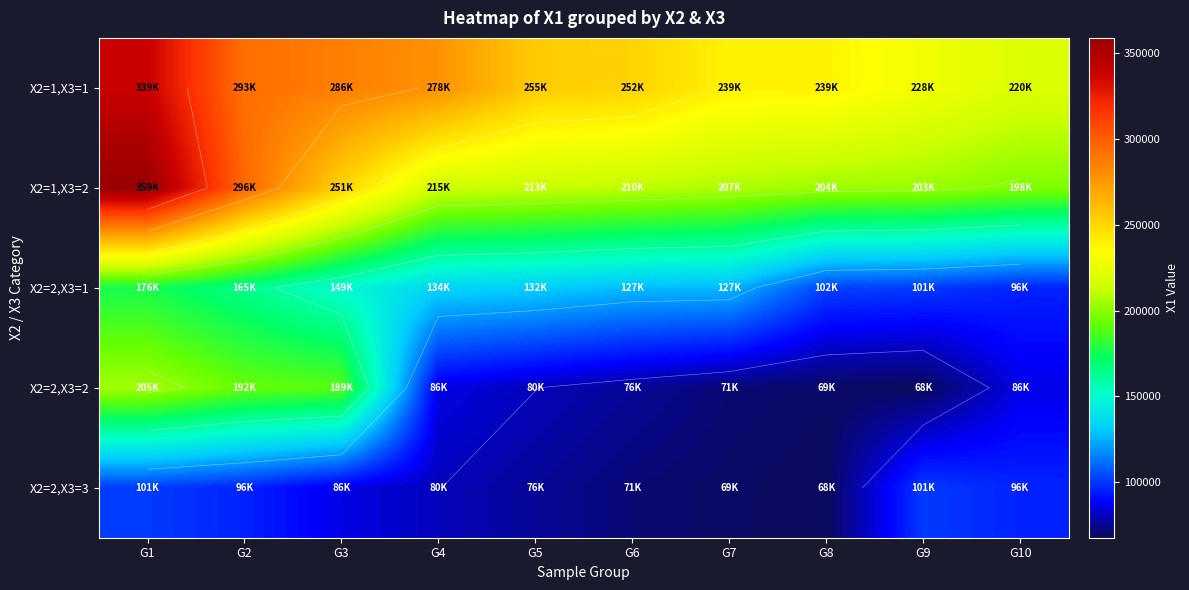

Rank the categories by X2=2,X3=3 value from lowest to highest.

G8, G7, G6, G5, G4, G3, G2, G10, G1, G9